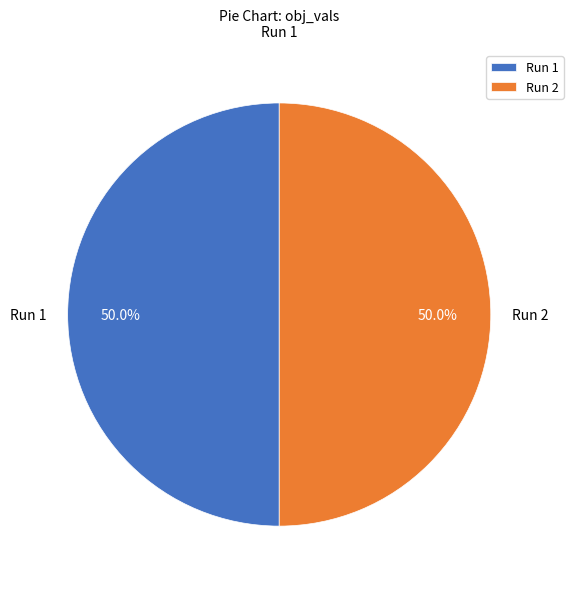

How much of the chart is everything except Run 2?

50.0%